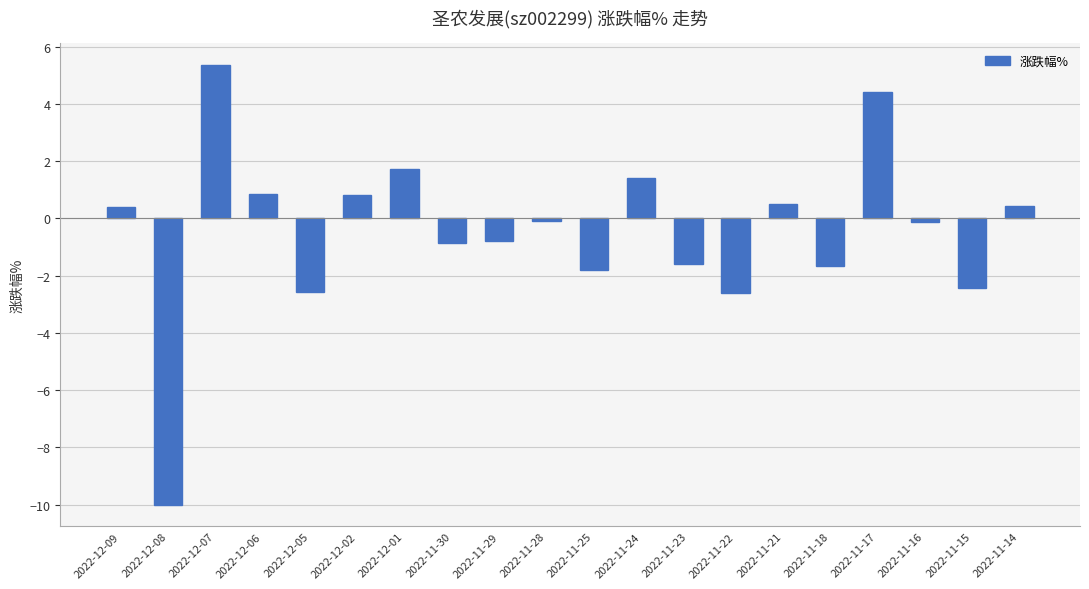

The value at 2022-11-22 is -1.2. True or false?

False